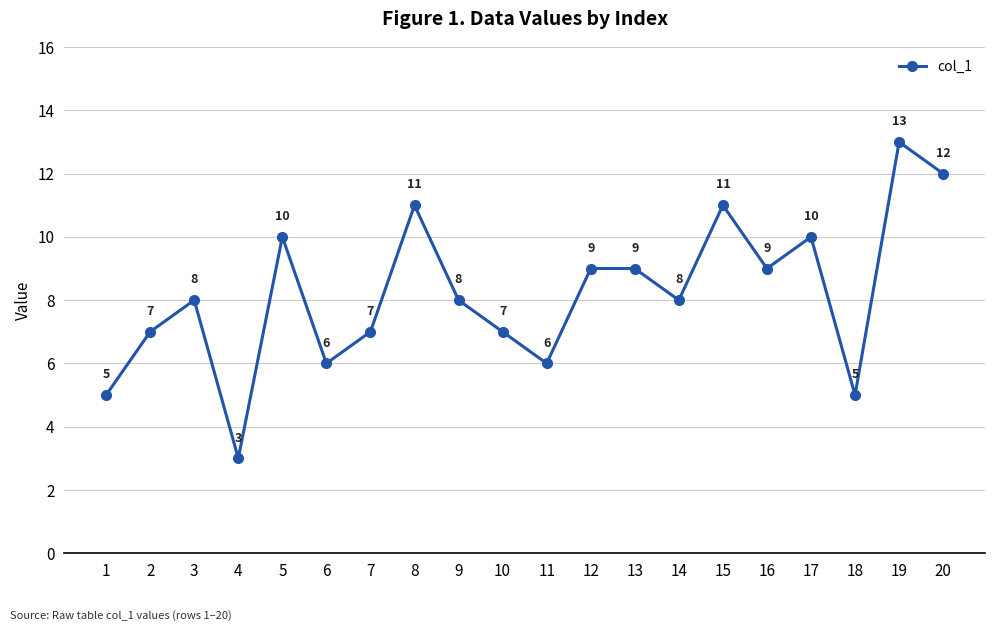

What is the ratio of the value at 13 to the value at 15?

0.8